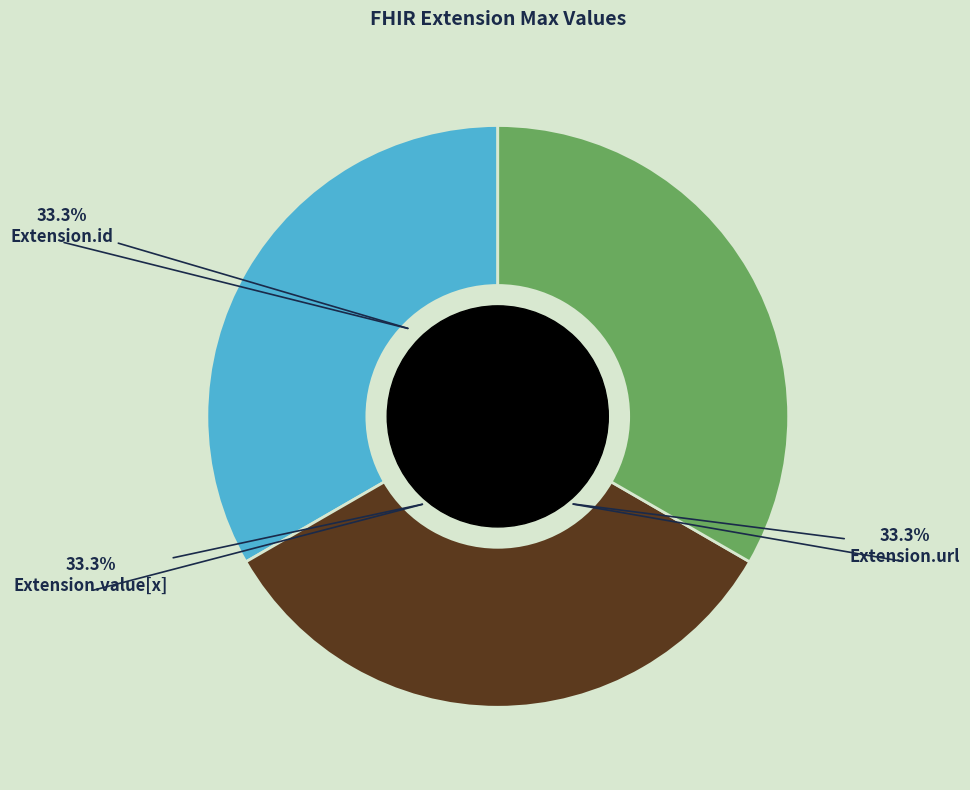

Is there any slice that represents more than half of the pie?

No